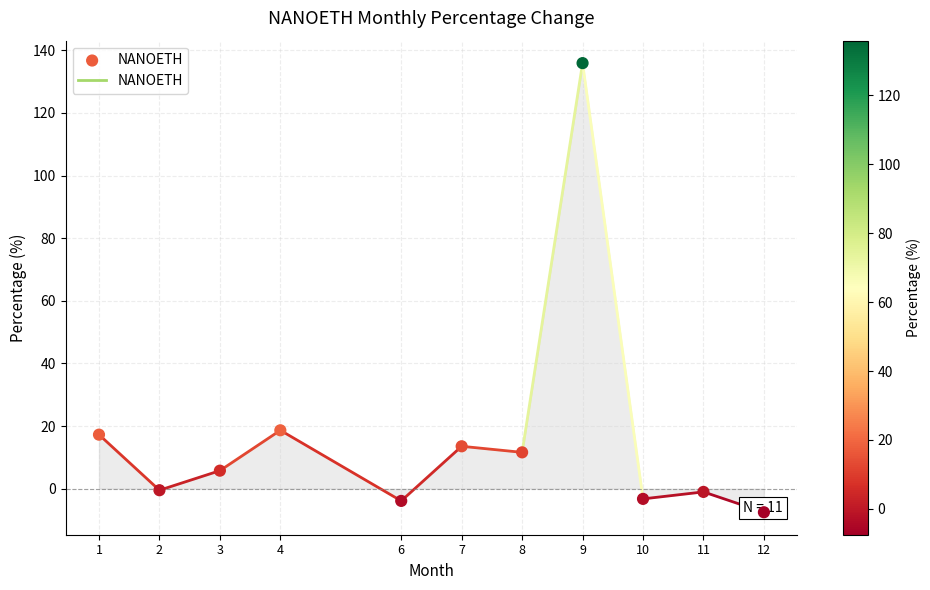

Which has a higher value, 2 or 10?

2